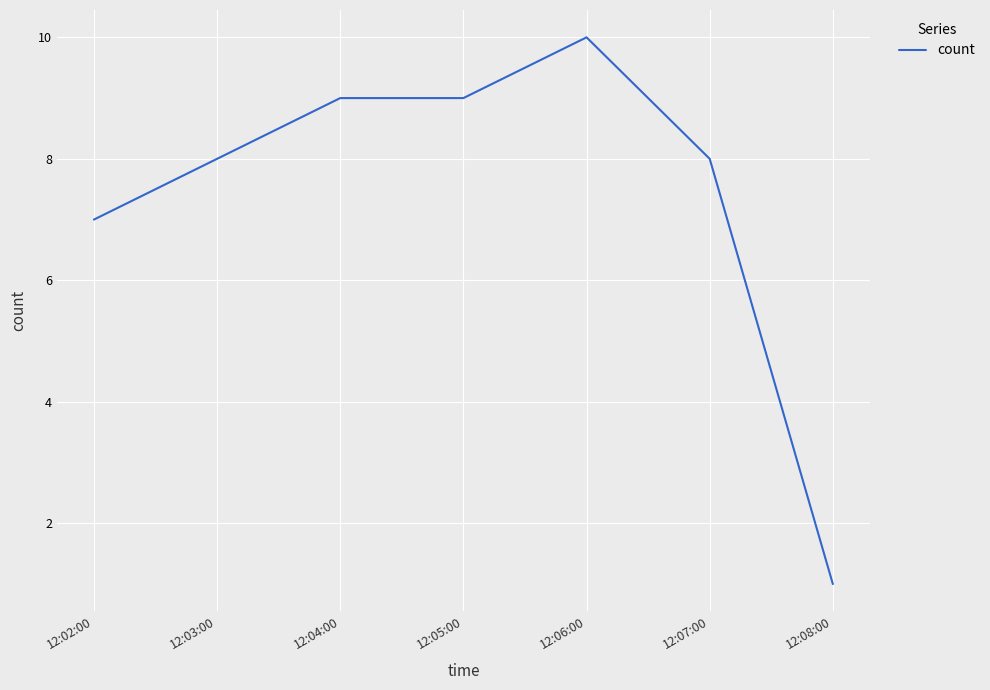

What is the ratio of the value at 12:03:00 to the value at 12:05:00?

0.9